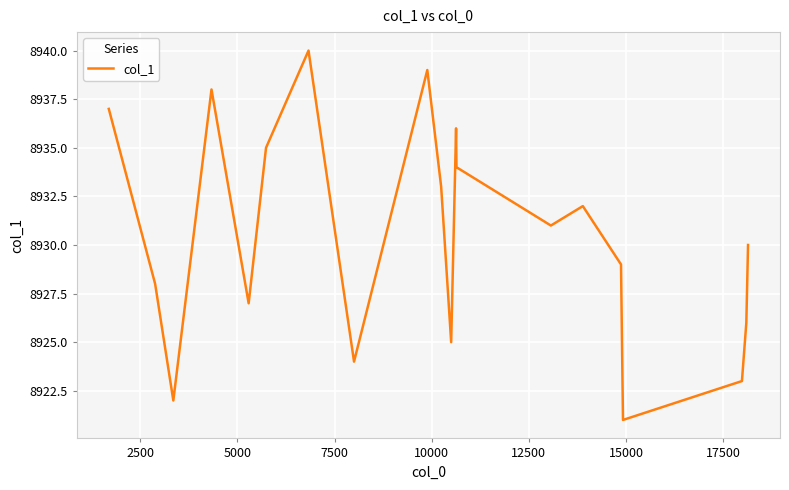

What is the smallest value displayed?

8921